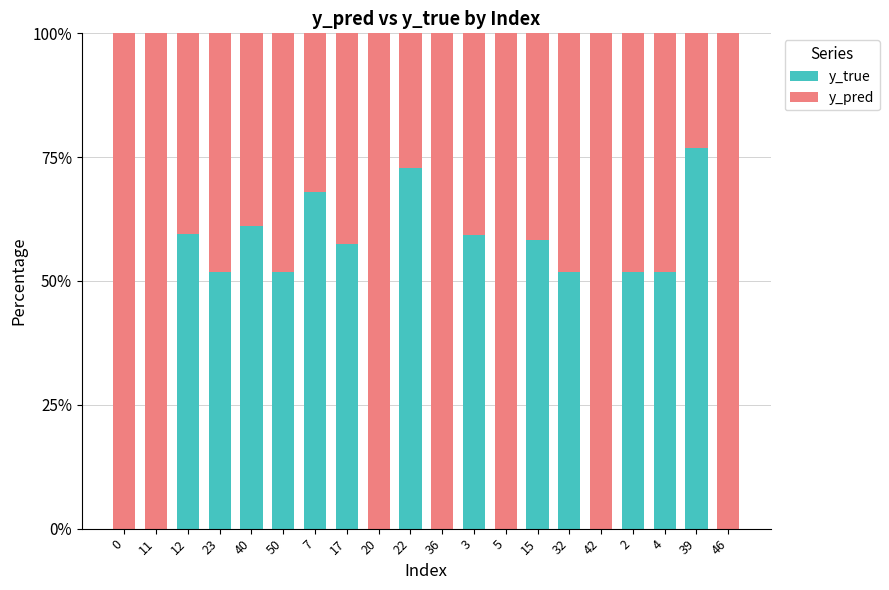

Are the bars grouped side by side (vs. stacked)?

No